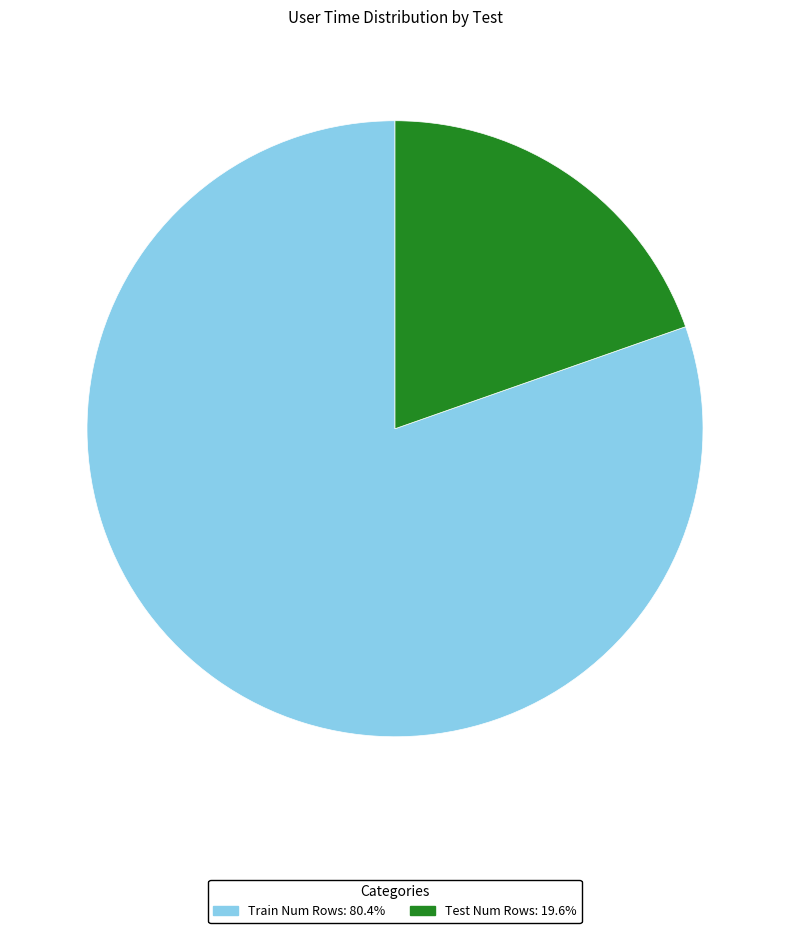

What is the ratio of the value at Train Num Rows to the value at Test Num Rows?

4.1